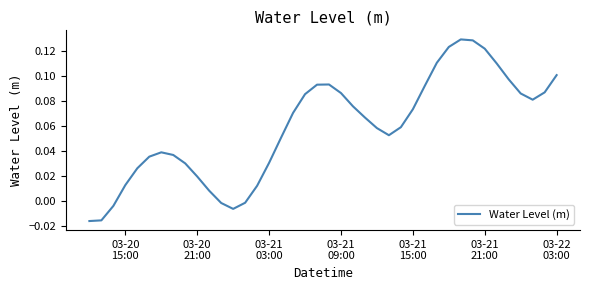

How many lines are shown in the chart?

1